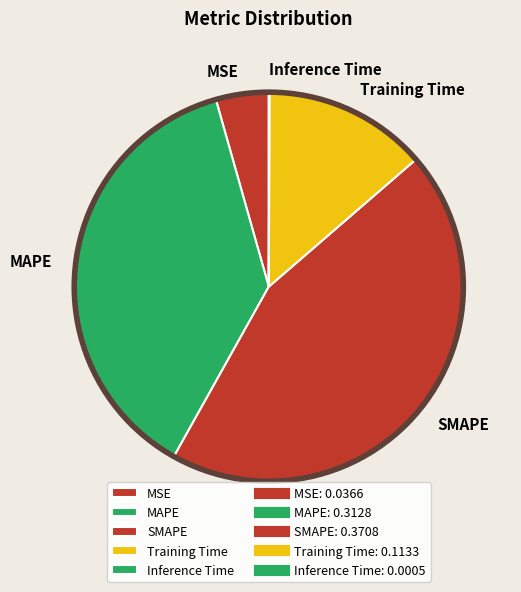

Does any single category account for the majority?

No